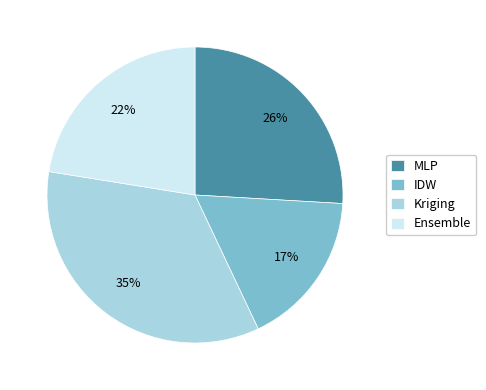

Which slice is the smallest?

IDW